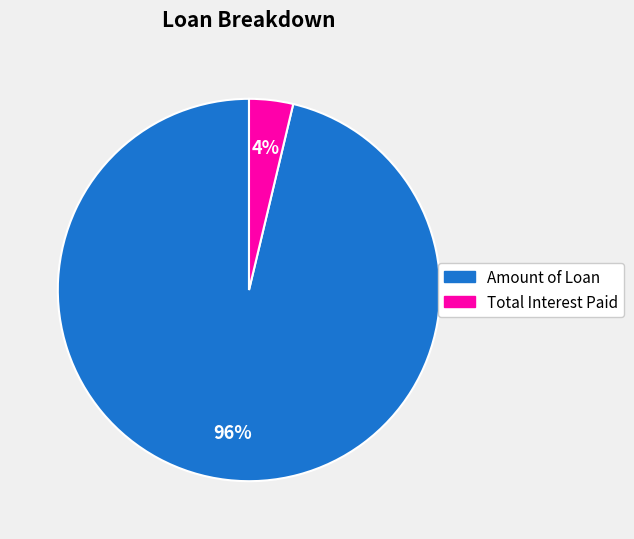

To the nearest percent, what is the average slice percentage?

50%